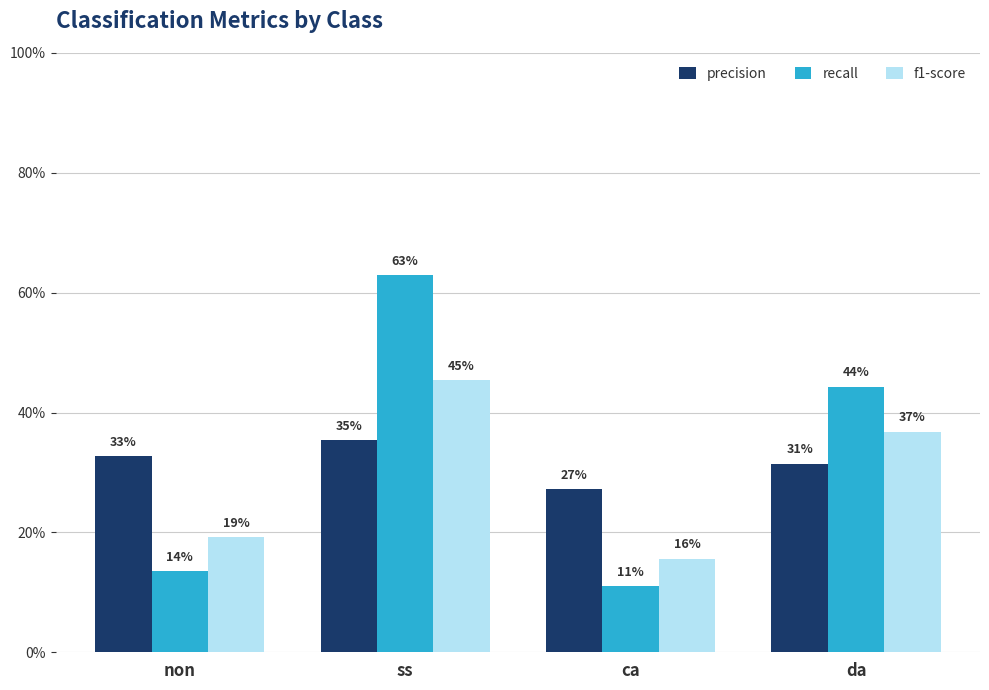

Are the bars horizontal?

No